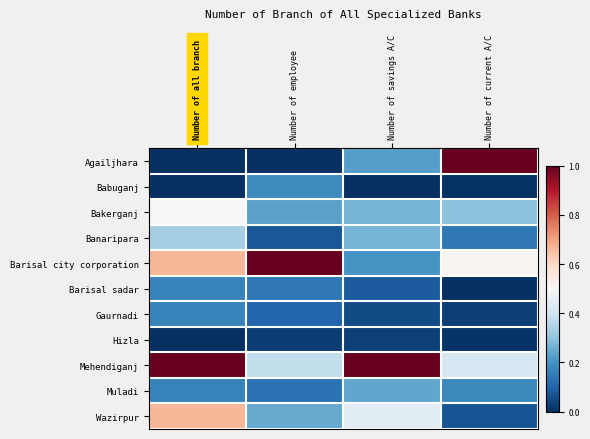

How many series are shown in this chart?

11